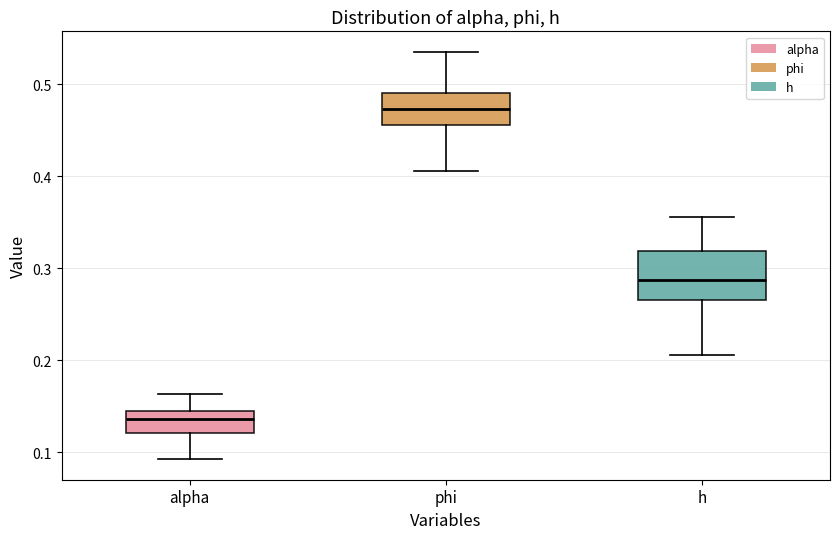

Which box is the tallest, from its lower edge to its upper edge?

h